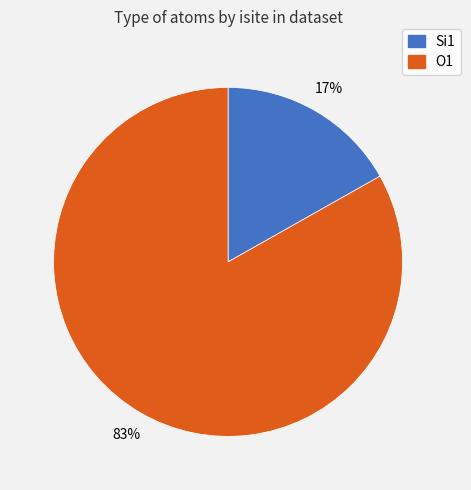

To the nearest percent, what is the difference between the largest and smallest slice percentages?

66%